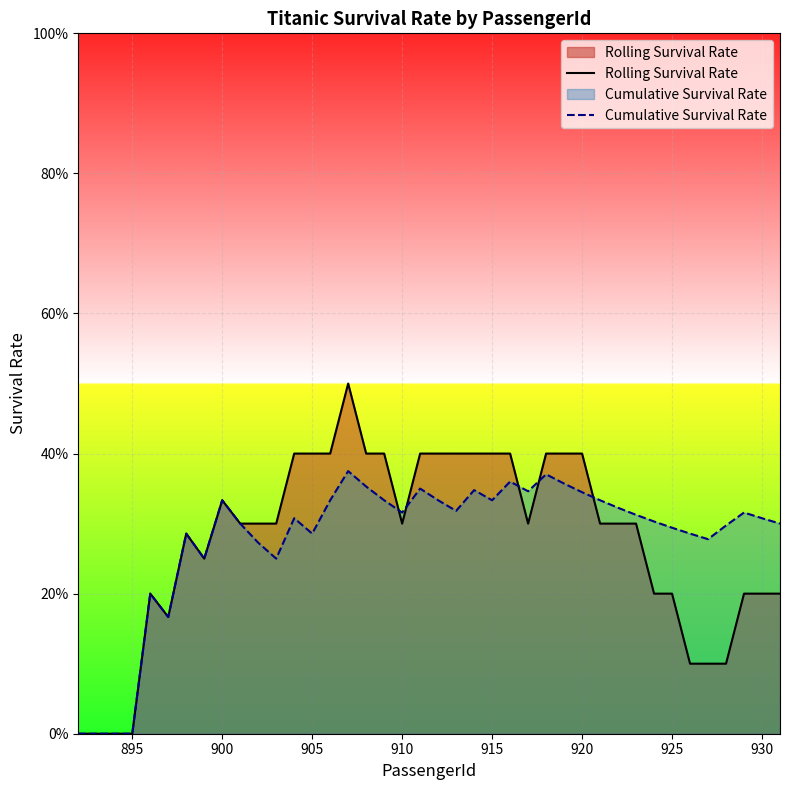

What are all the series names shown in the legend?

Rolling Survival Rate, Cumulative Survival Rate